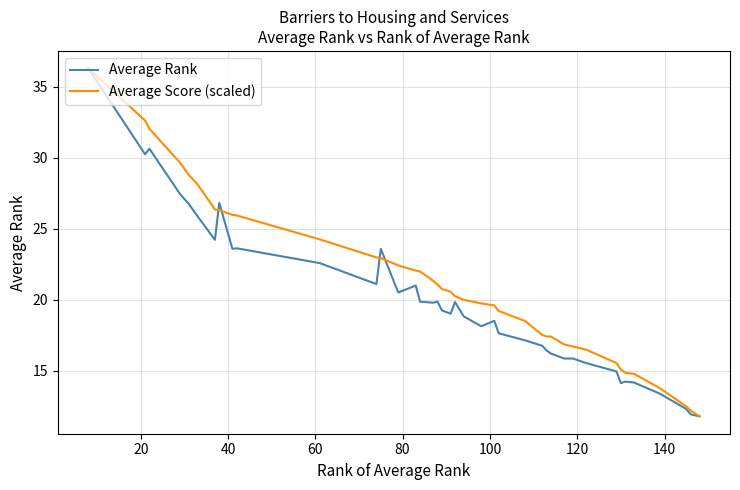

What are all the series names shown in the legend?

Average Rank, Average Score (scaled)